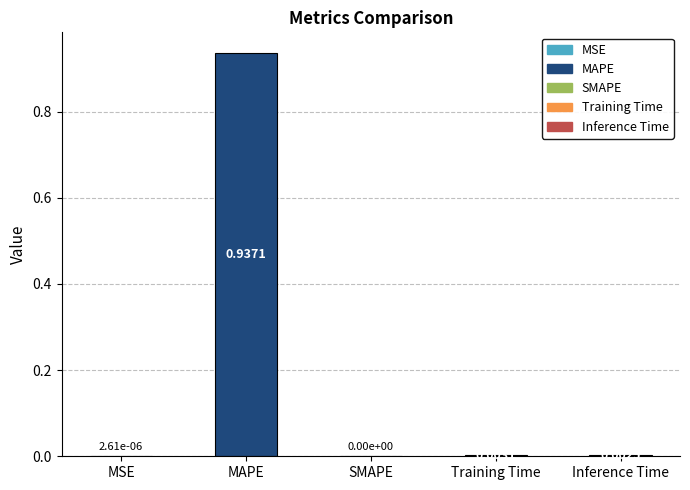

What is the average value?

0.2